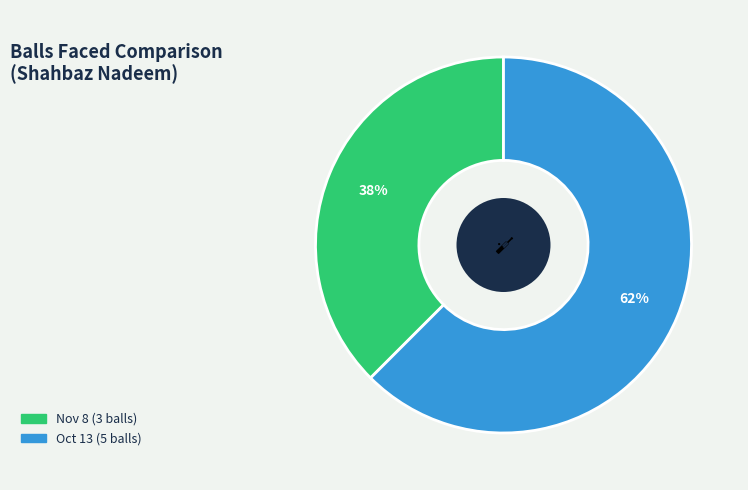

To the nearest percent, what is the average slice percentage?

50%